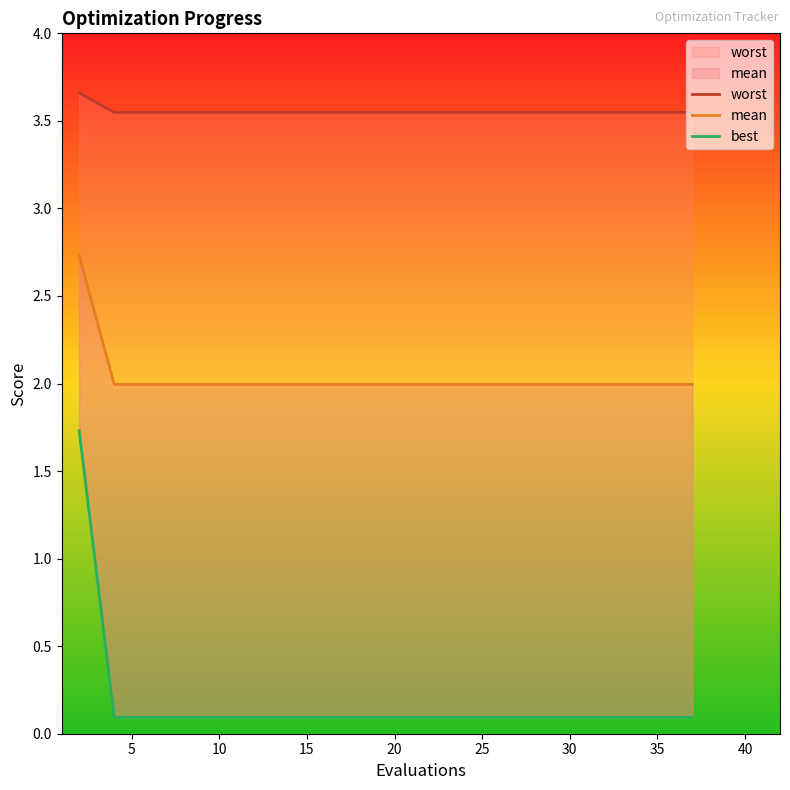

What is the approximate value of worst at 30?

3.5